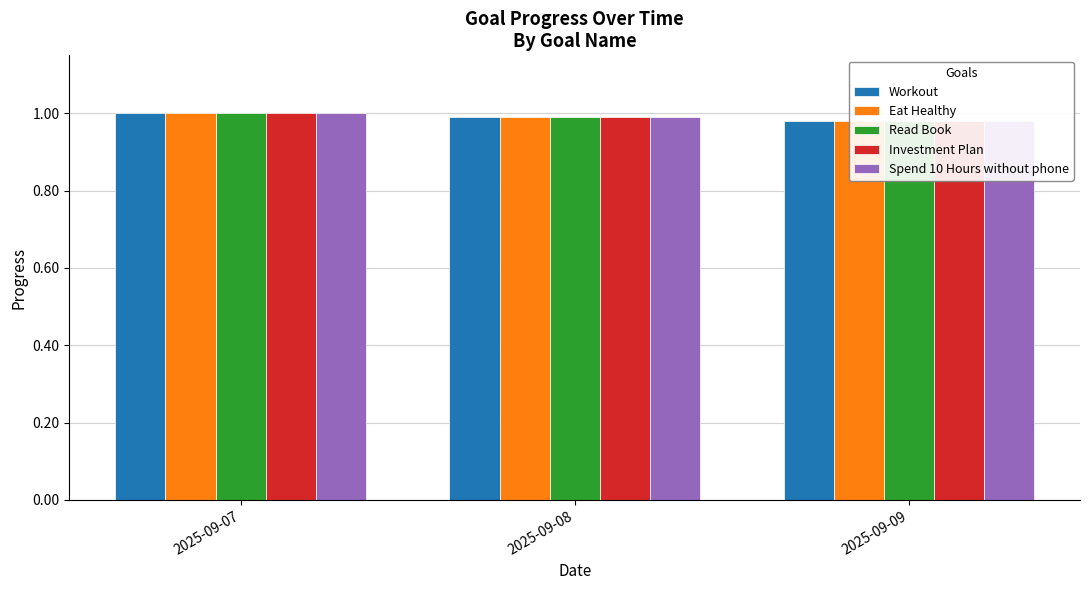

True or false: Workout has a value of 1.5 at 2025-09-08.

False